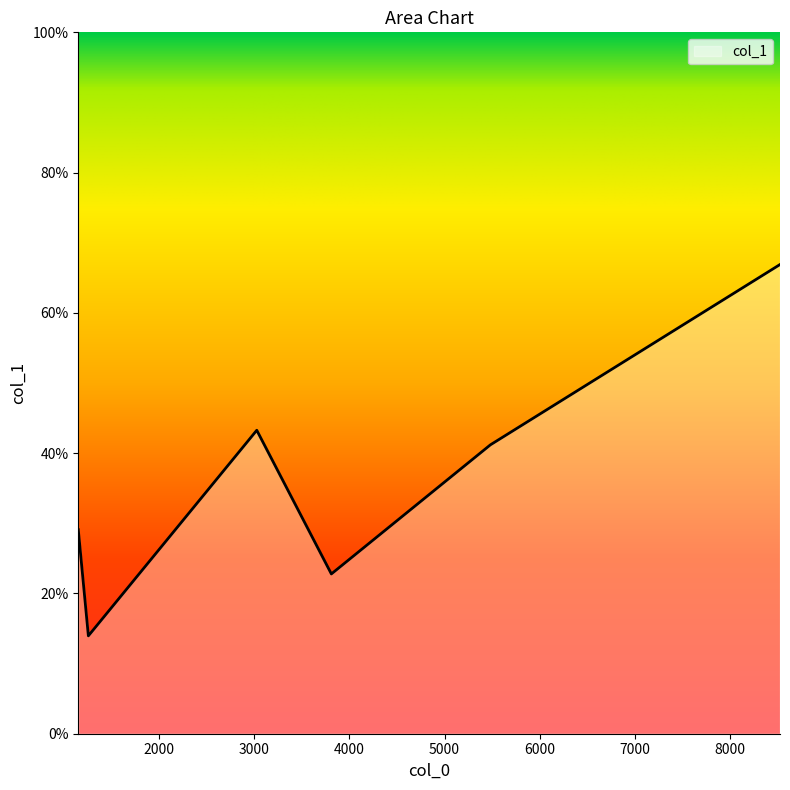

What is the minimum value shown in the chart?

14.0